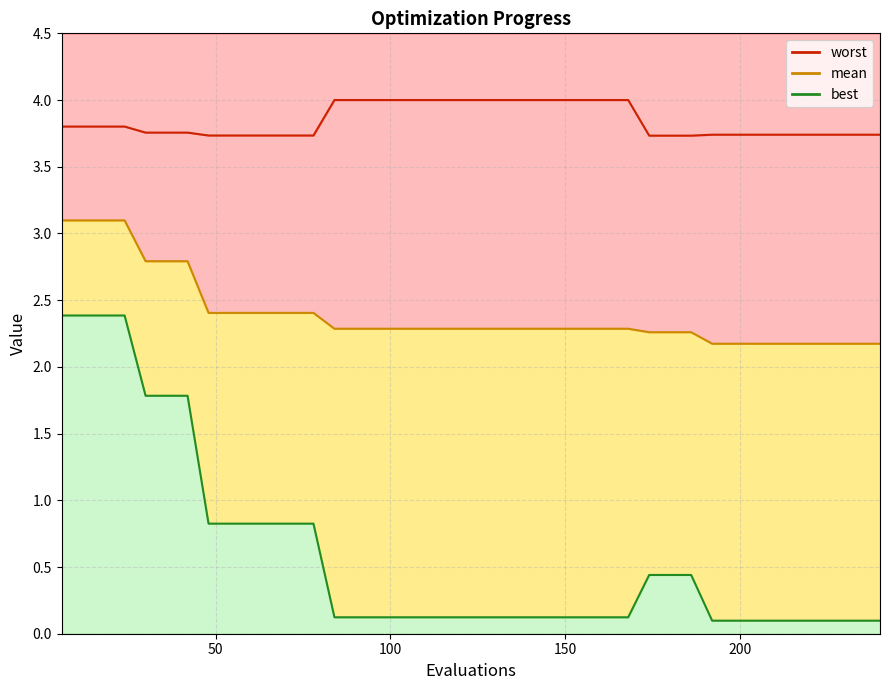

What is the value of the worst point at the 31st from the left?

3.7